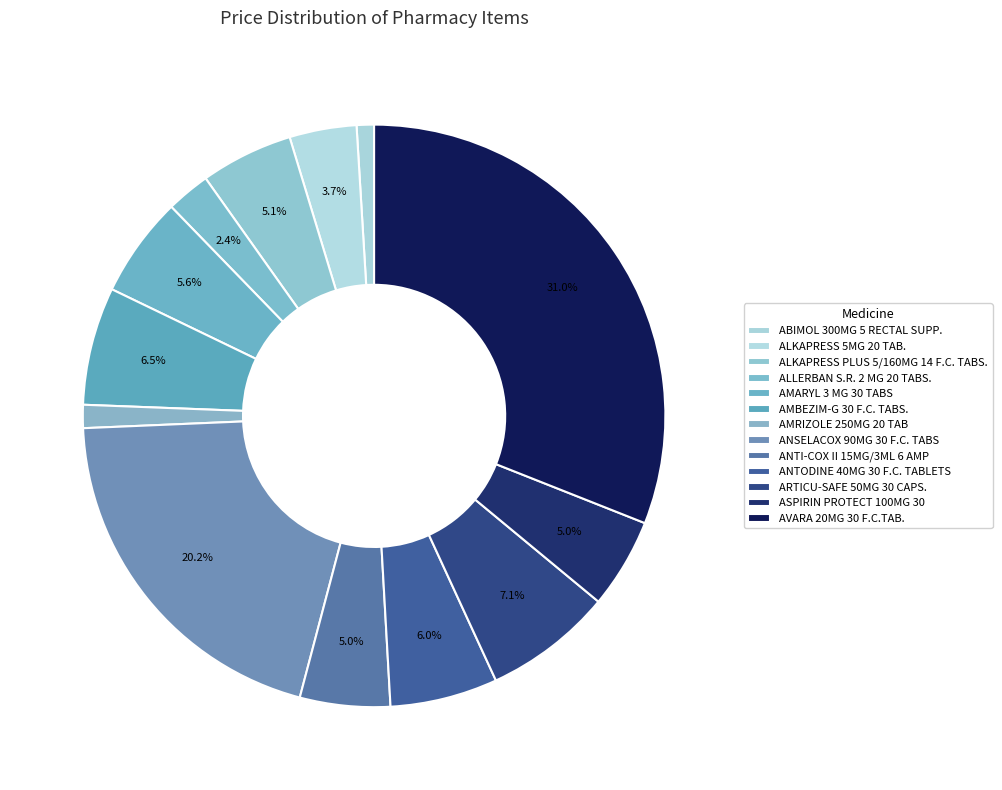

How many segments does this pie chart have?

13